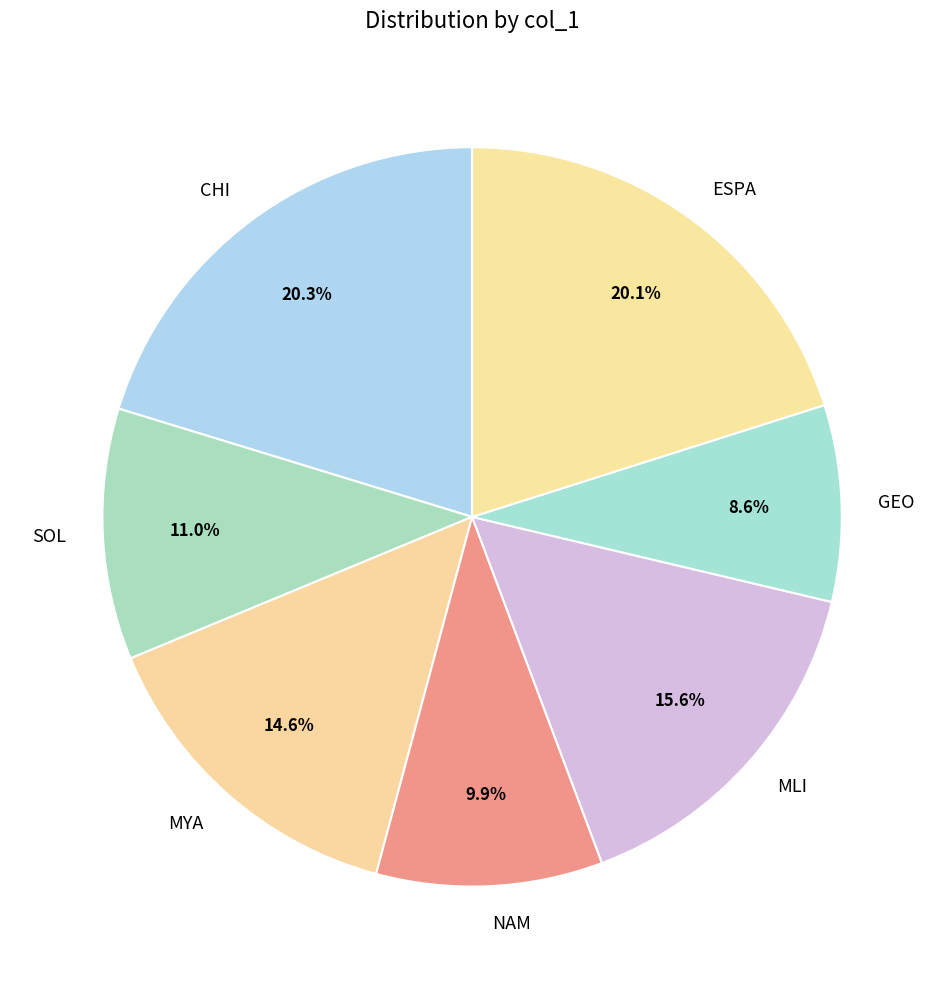

Does MYA account for over 50% of the chart?

No